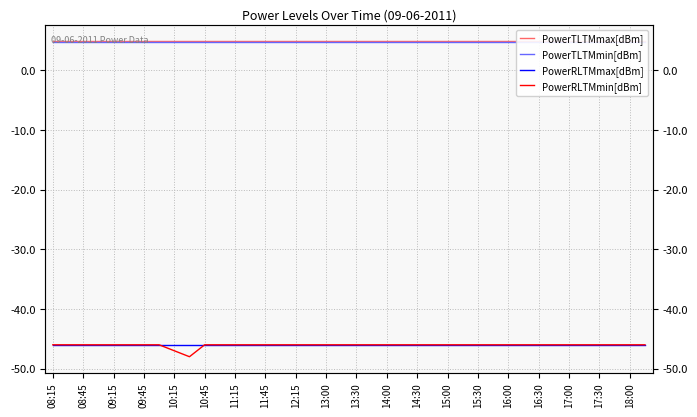

What is the minimum value shown in the chart?

-48.0